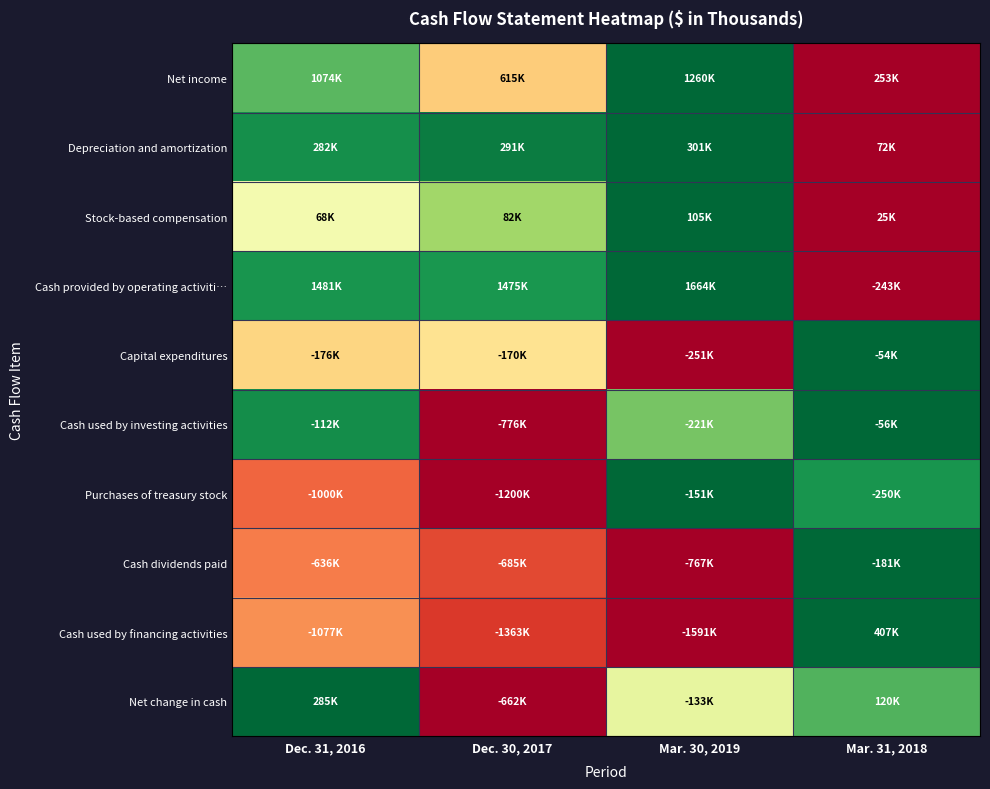

Reading right to left, list all the values displayed in this chart.

Net income: Mar. 31, 2018=0.0	Mar. 30, 2019=1.0	Dec. 30, 2017=0.4	Dec. 31, 2016=0.8
Depreciation and amortization: Mar. 31, 2018=0.0	Mar. 30, 2019=1.0	Dec. 30, 2017=1.0	Dec. 31, 2016=0.9
Stock-based compensation: Mar. 31, 2018=0.0	Mar. 30, 2019=1.0	Dec. 30, 2017=0.7	Dec. 31, 2016=0.5
Cash provided by operating activiti…: Mar. 31, 2018=0.0	Mar. 30, 2019=1.0	Dec. 30, 2017=0.9	Dec. 31, 2016=0.9
Capital expenditures: Mar. 31, 2018=1.0	Mar. 30, 2019=0.0	Dec. 30, 2017=0.4	Dec. 31, 2016=0.4
Cash used by investing activities: Mar. 31, 2018=1.0	Mar. 30, 2019=0.8	Dec. 30, 2017=0.0	Dec. 31, 2016=0.9
Purchases of treasury stock: Mar. 31, 2018=0.9	Mar. 30, 2019=1.0	Dec. 30, 2017=0.0	Dec. 31, 2016=0.2
Cash dividends paid: Mar. 31, 2018=1.0	Mar. 30, 2019=0.0	Dec. 30, 2017=0.1	Dec. 31, 2016=0.2
Cash used by financing activities: Mar. 31, 2018=1.0	Mar. 30, 2019=0.0	Dec. 30, 2017=0.1	Dec. 31, 2016=0.3
Net change in cash: Mar. 31, 2018=0.8	Mar. 30, 2019=0.6	Dec. 30, 2017=0.0	Dec. 31, 2016=1.0